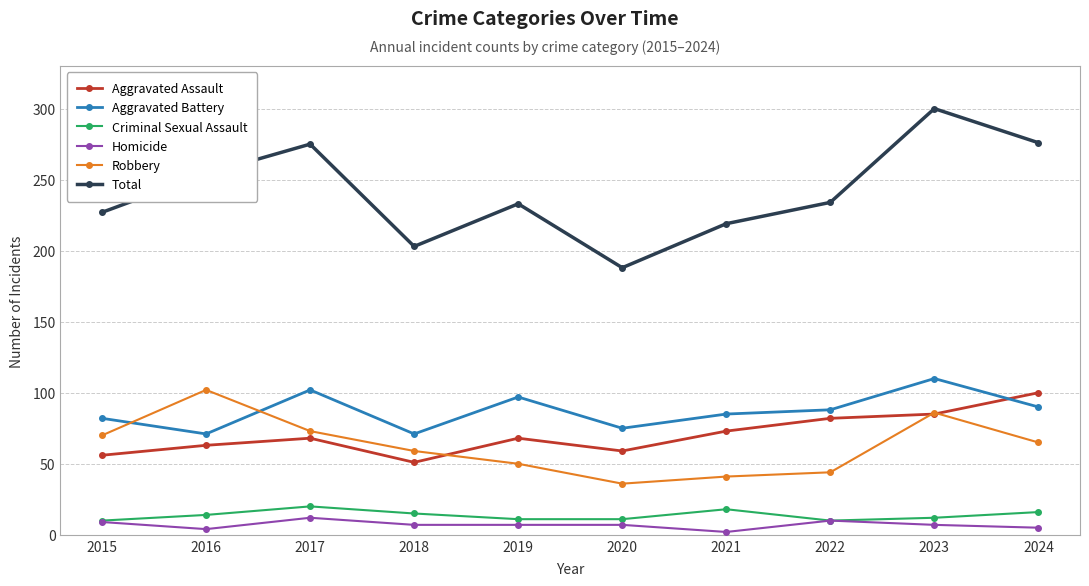

True or false: Aggravated Assault and Homicide cross at least once.

False